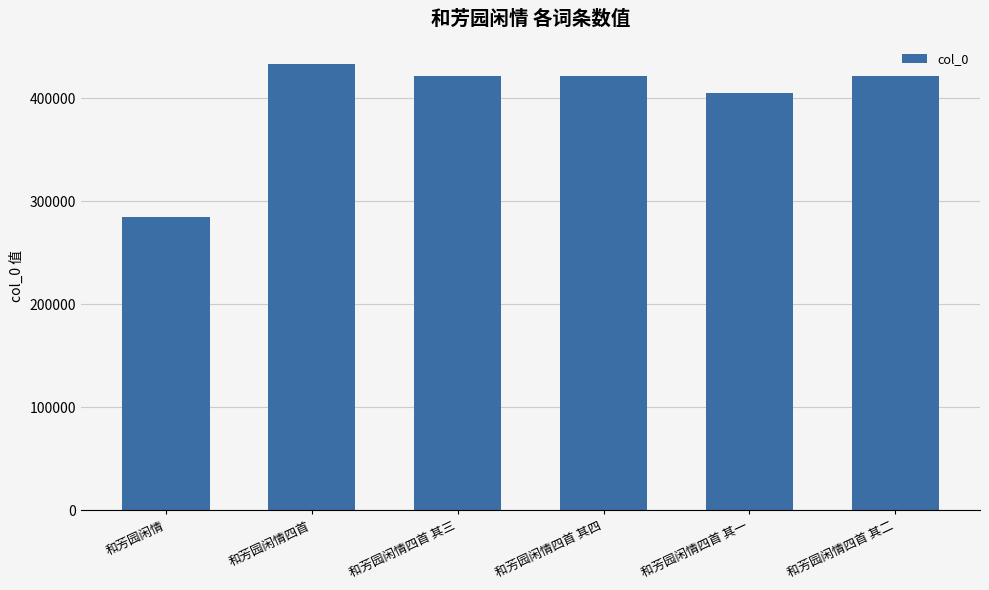

True or false: the data shows 131659 at 和芳园闲情四首 其三.

False